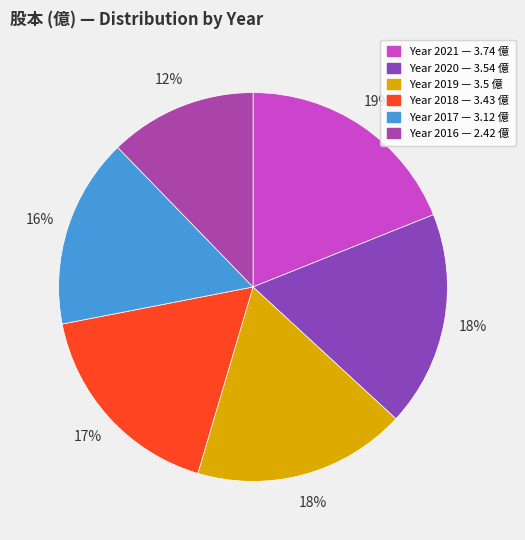

How many slices are in this pie chart?

6